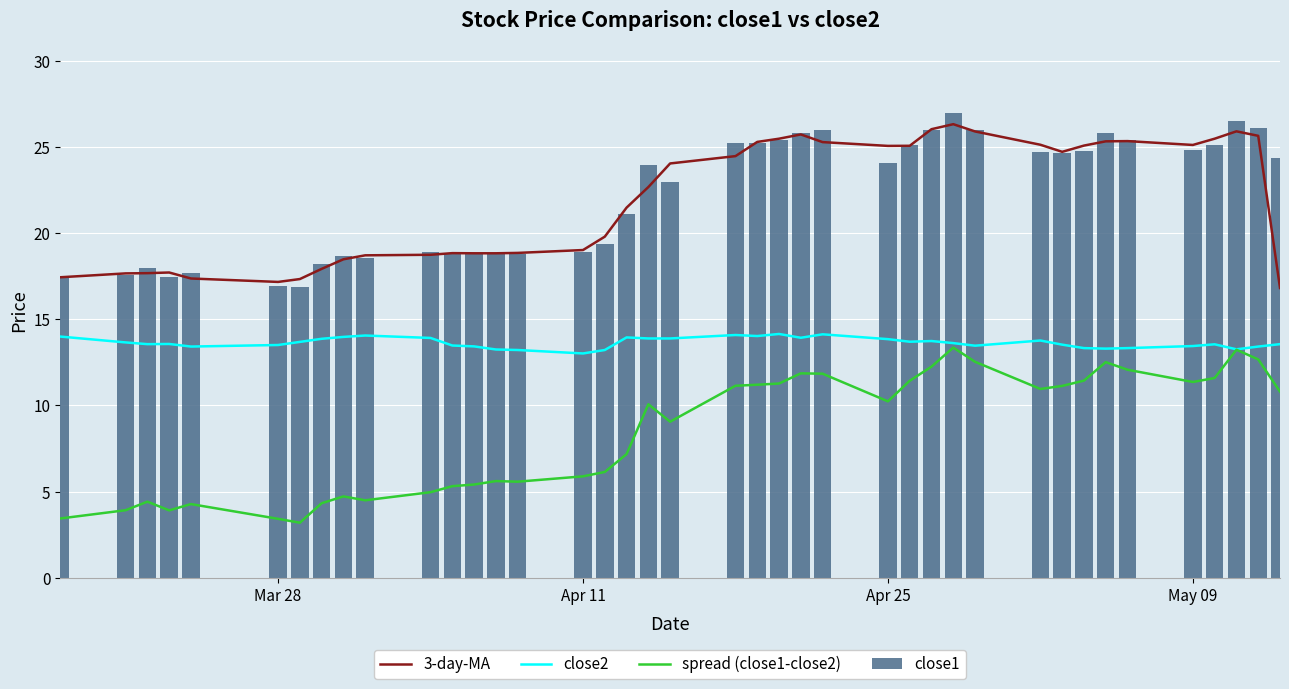

What is the minimum value shown in the chart?

3.2